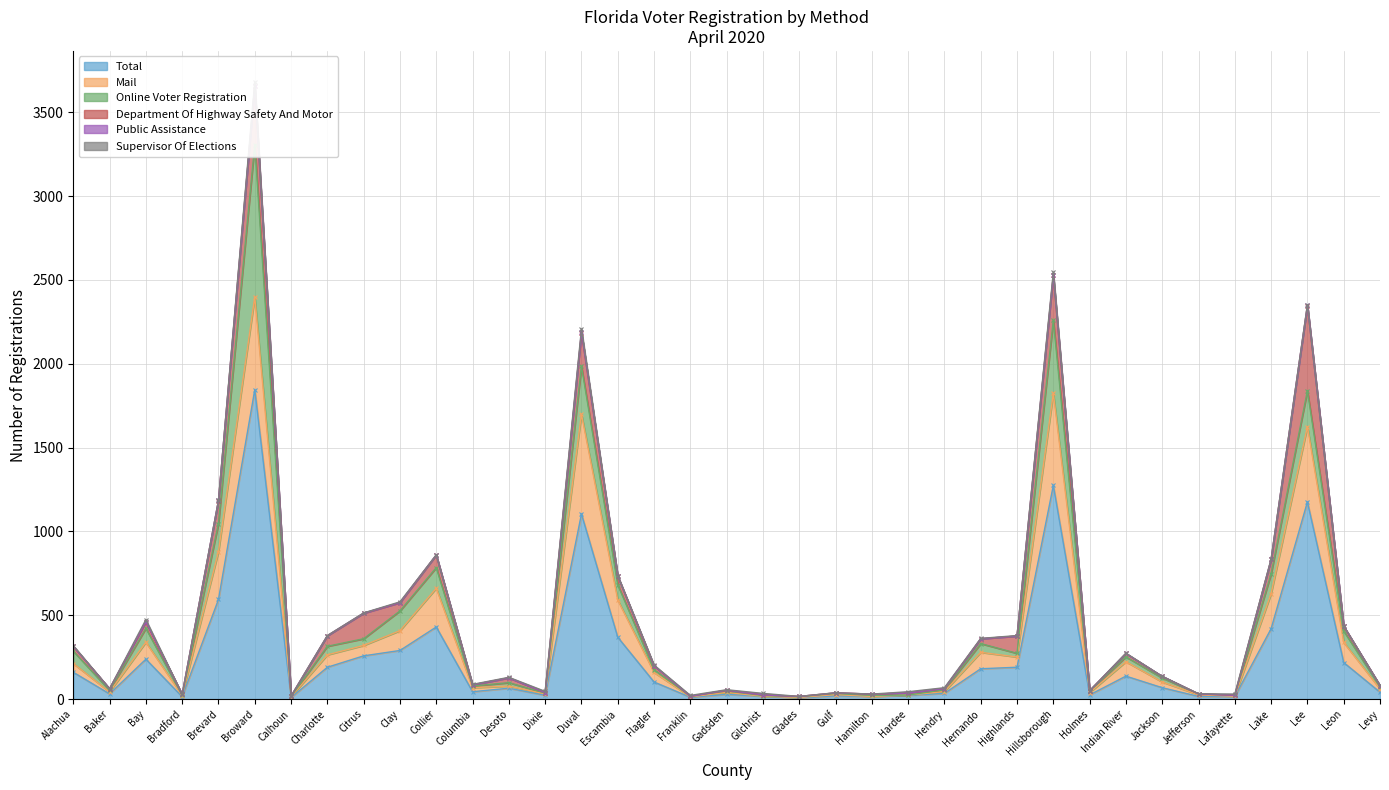

Where is the first local maximum for Department Of Highway Safety And Motor?

Bay